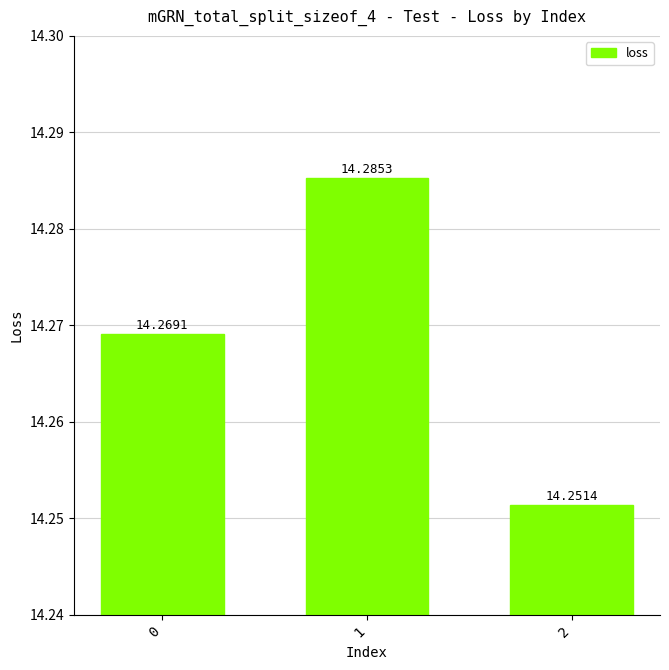

Reading right to left, what are all the values shown in this chart?

2=14.3	1=14.3	0=14.3